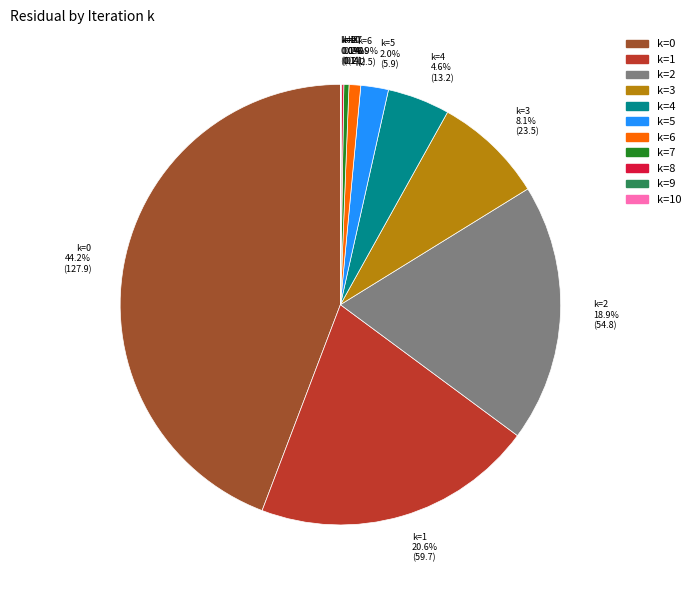

Does any single category account for the majority?

No